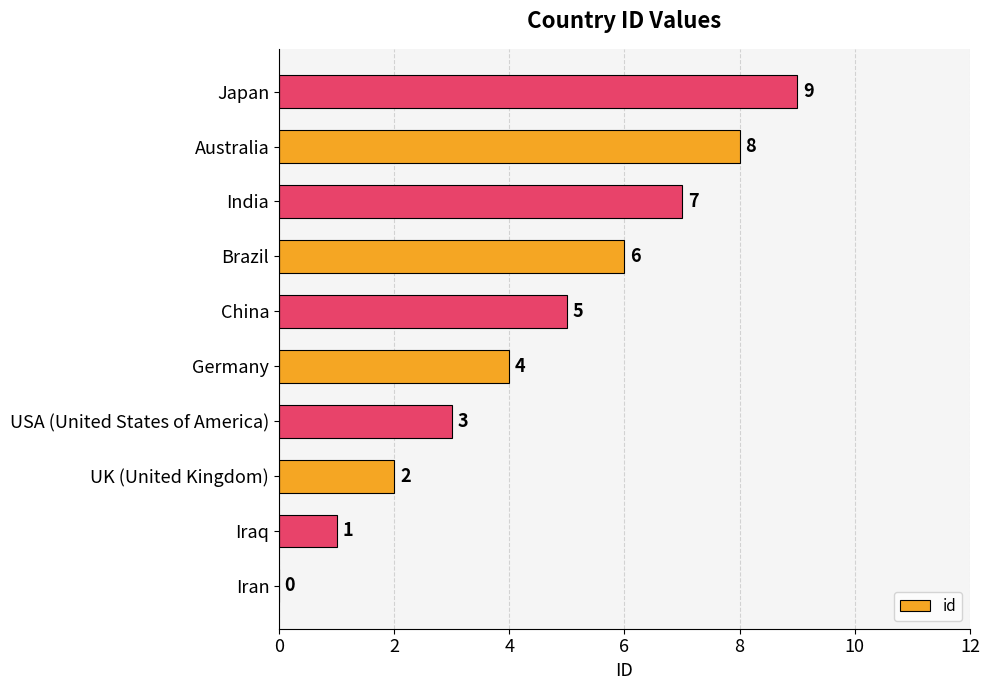

What is the change in value from Iraq to Brazil?

+5